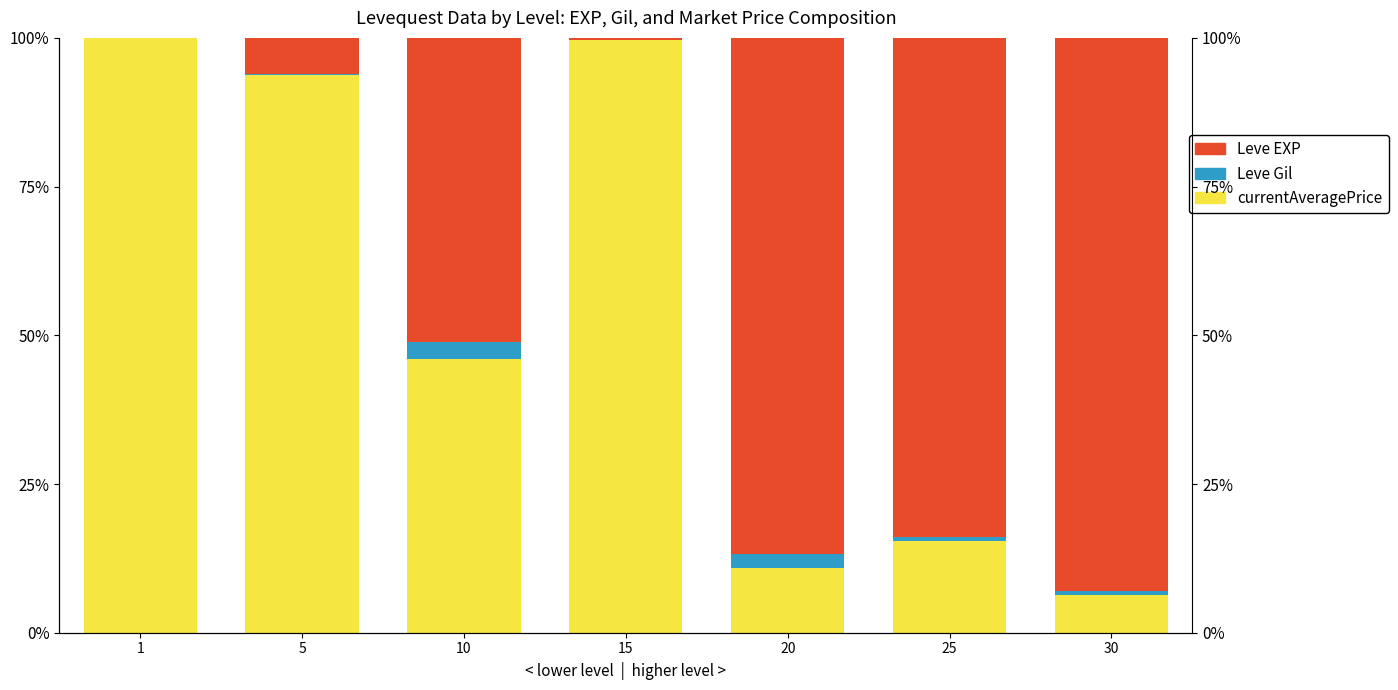

The Leve Gil series shows 0.0 at 1. True or false?

True